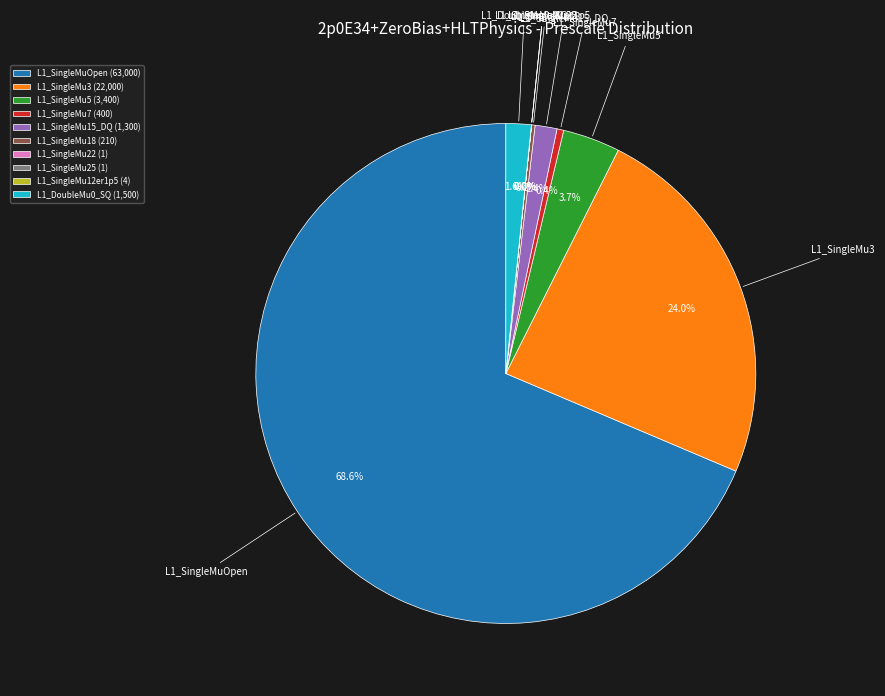

What percentage do L1_SingleMu3 and L1_SingleMu5 together represent?

27.7%